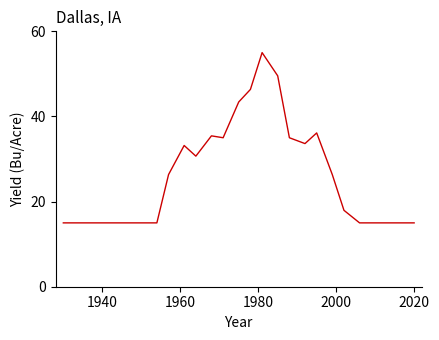

What is the maximum value shown in the chart?

55.0